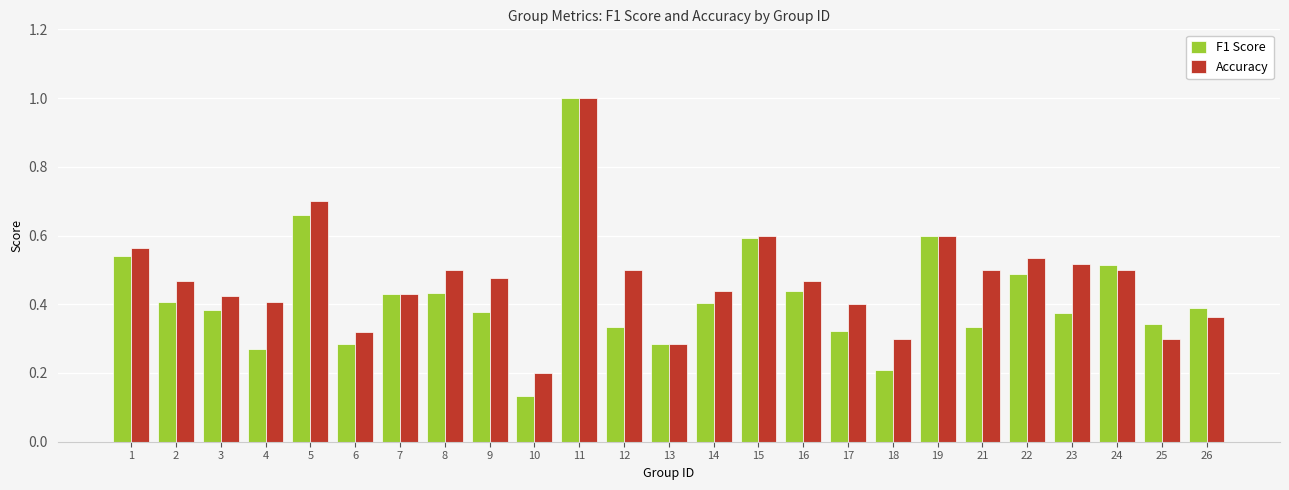

At which label is F1 Score closest to 0?

10